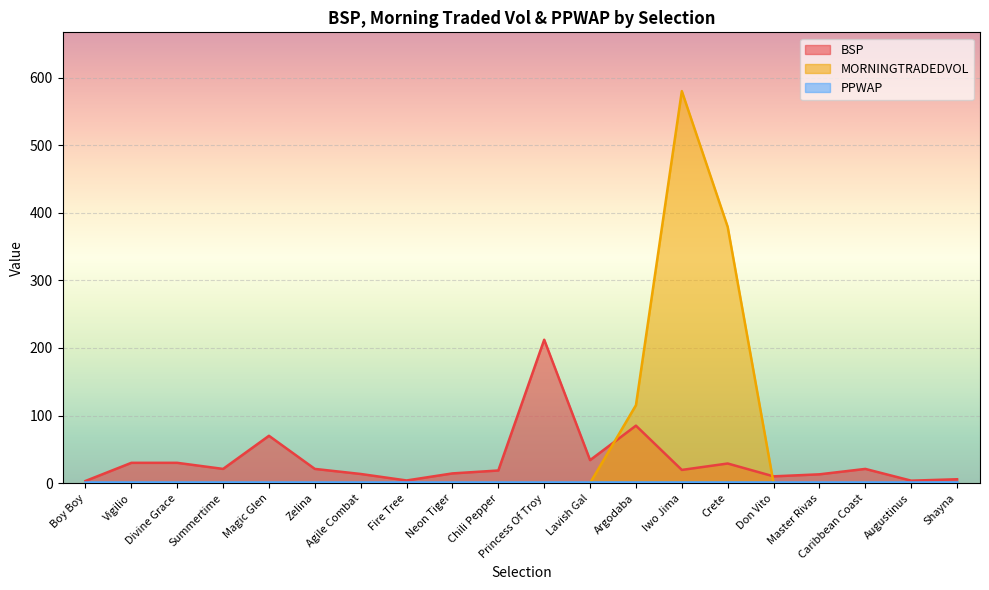

The value of MORNINGTRADEDVOL at Fire Tree is 0.0. True or false?

True